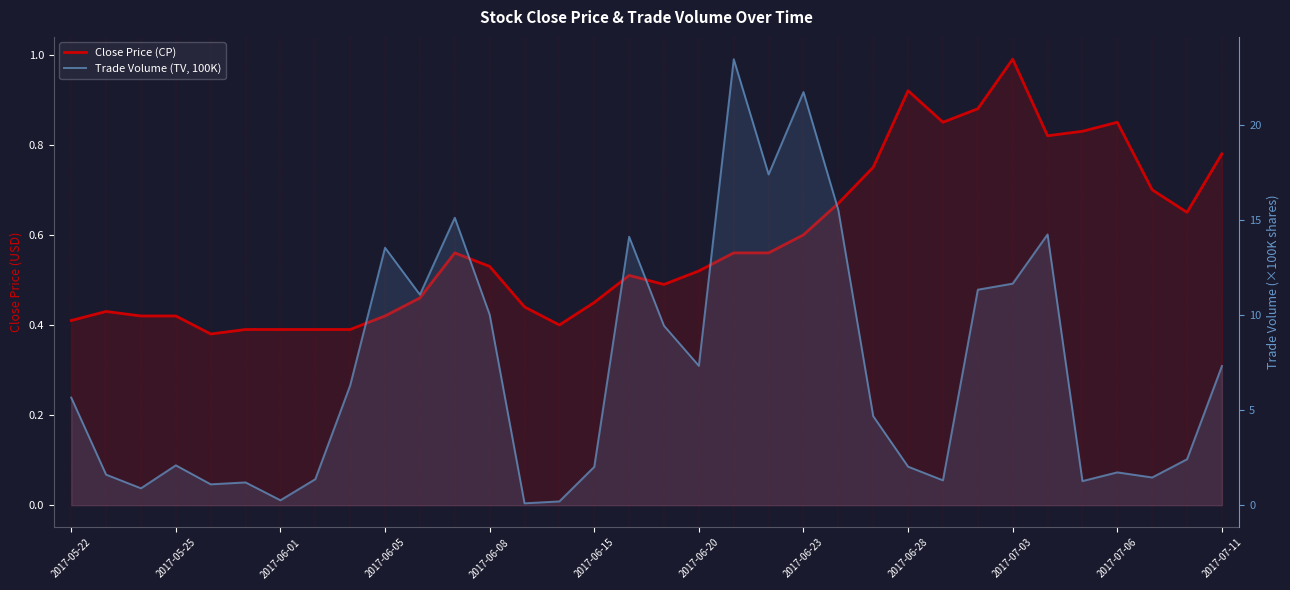

Between 2017-06-28 and 19, which series saw the biggest shift?

Trade Volume (TV, 100K)